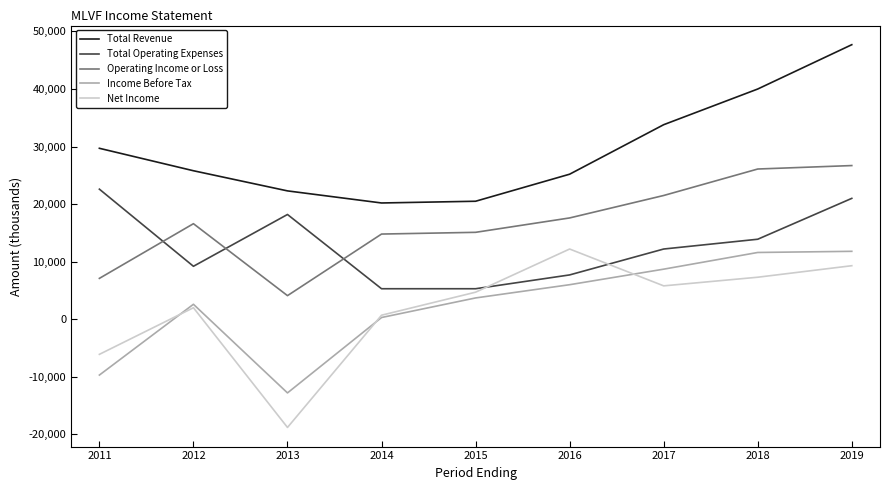

How many lines are shown in the chart?

5